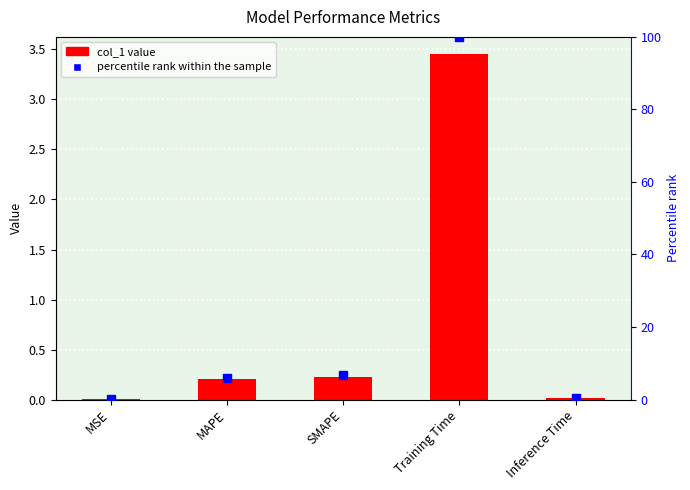

What is the spread (max minus min) of values at MAPE?

5.8